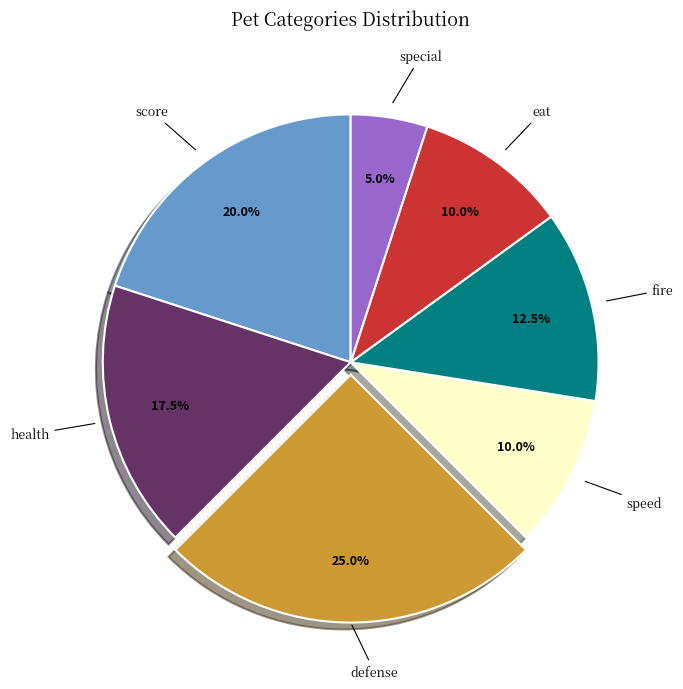

Do speed and special together represent more than half of the pie?

No